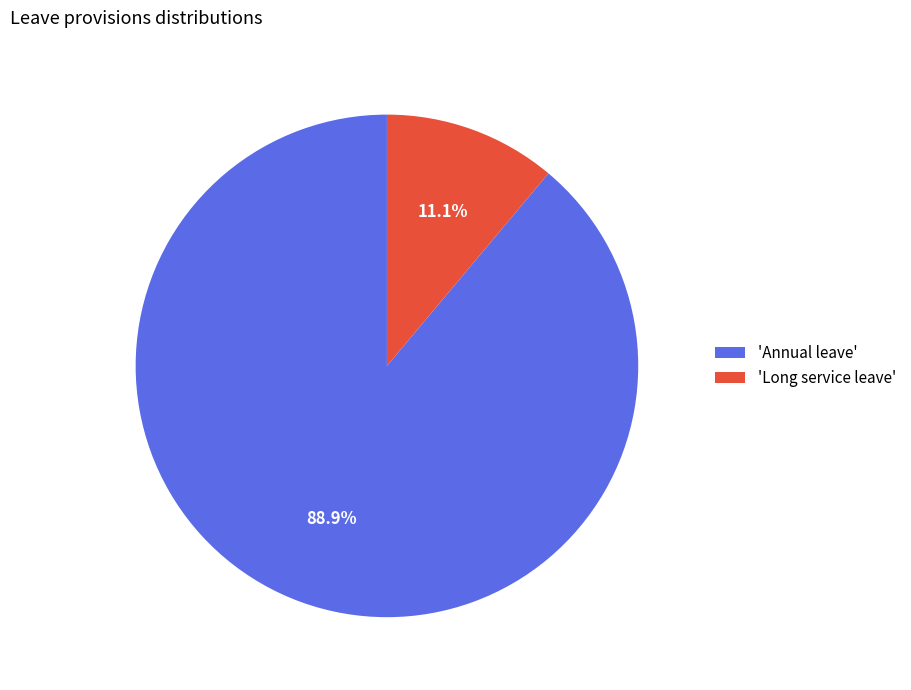

Which has a higher value, 'Annual leave' or 'Long service leave'?

'Annual leave'